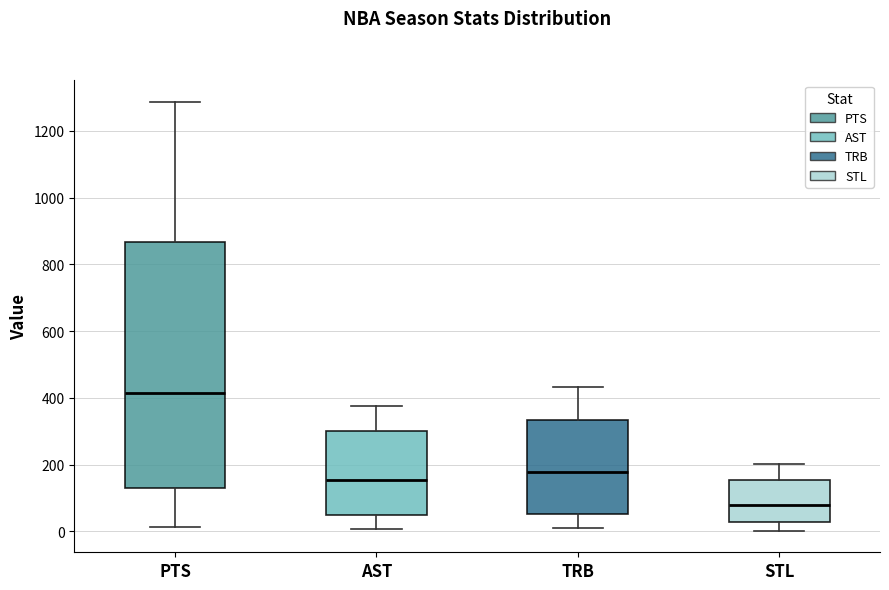

Which box has the highest median line?

PTS